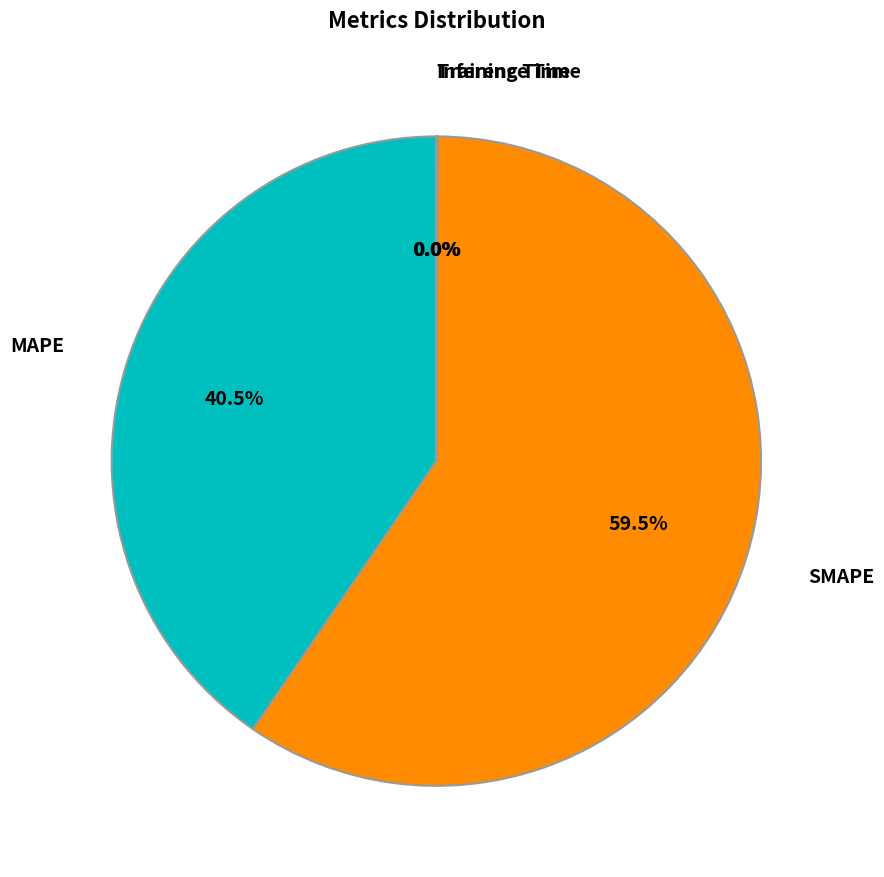

Which slice is the largest?

SMAPE